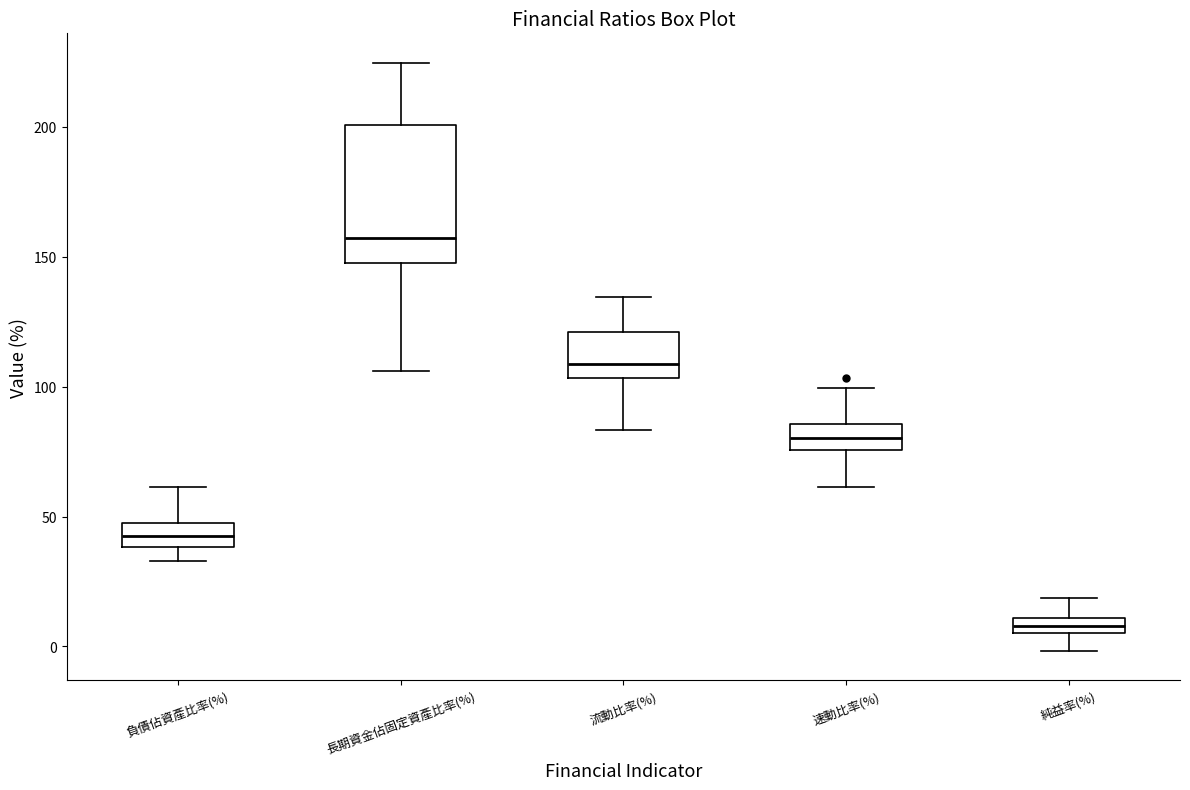

Which box has the lowest median line?

純益率(%)